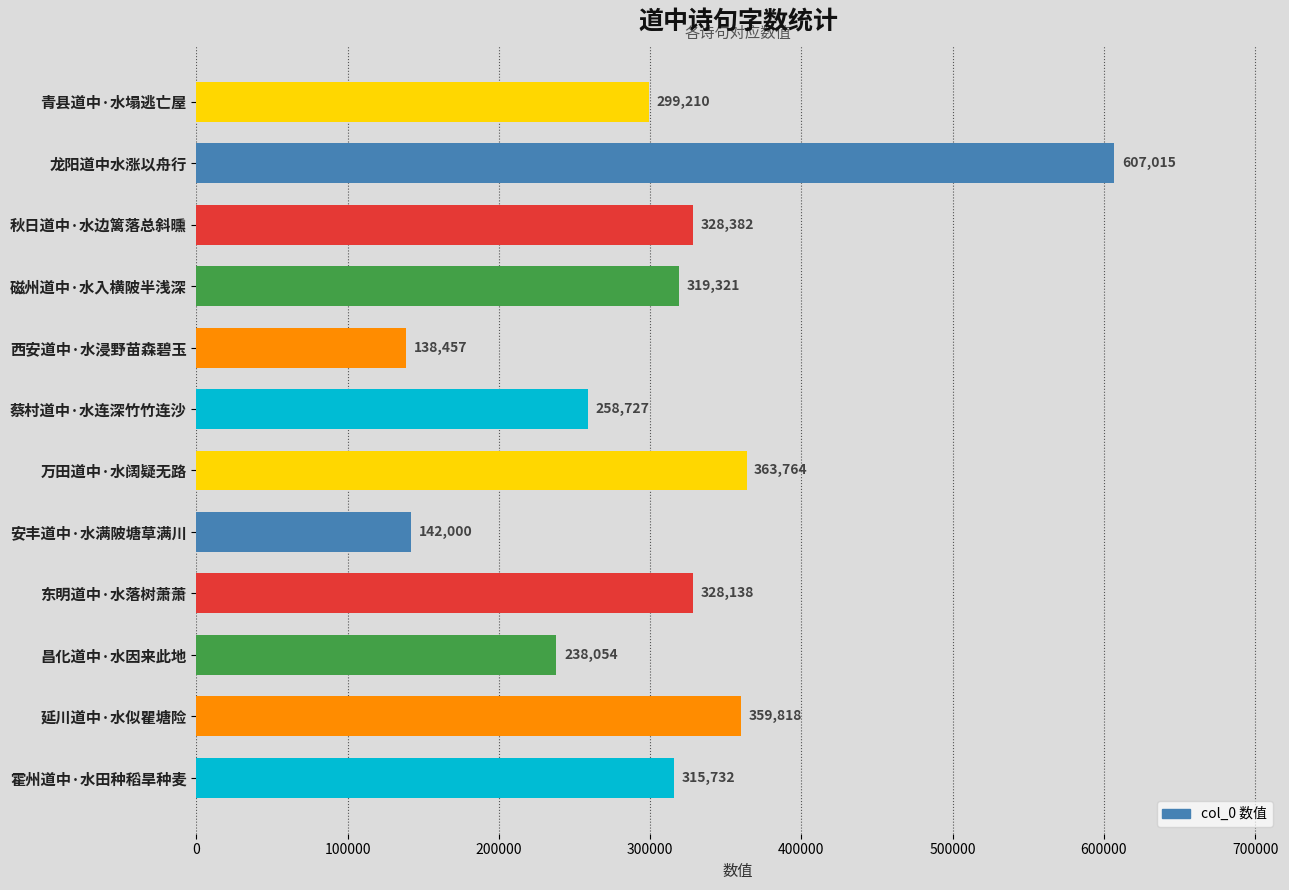

What is the difference between the maximum and second lowest values?

465015